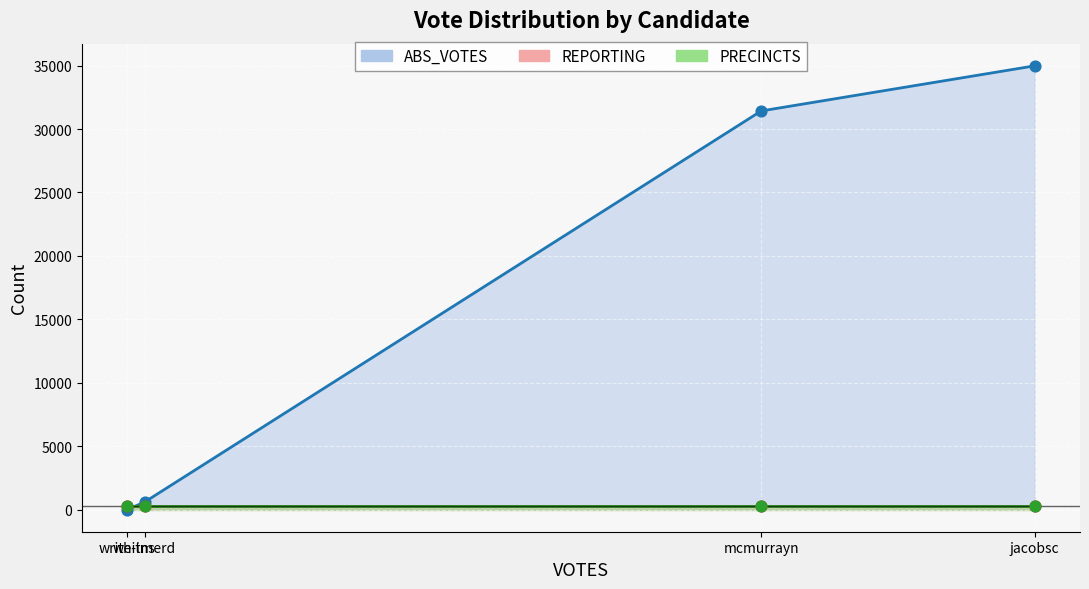

At how many categories does at least one series exceed 31661?

1